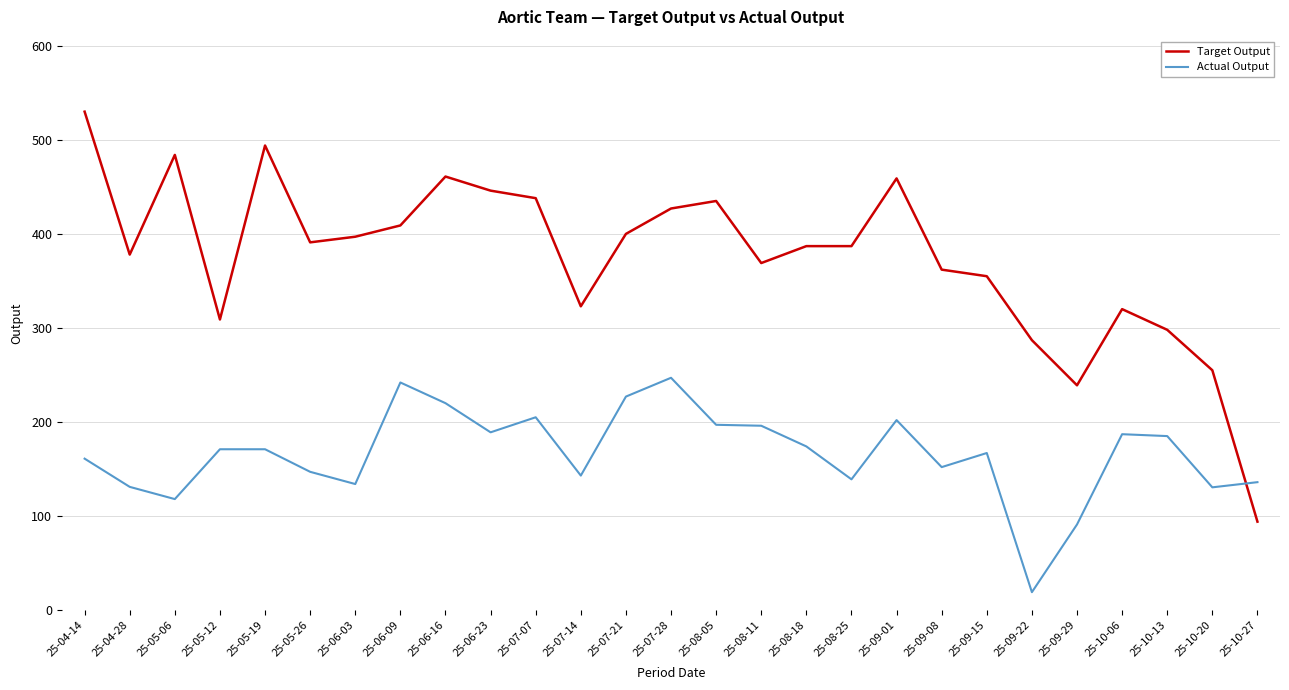

Does the chart have visible grid lines?

Yes